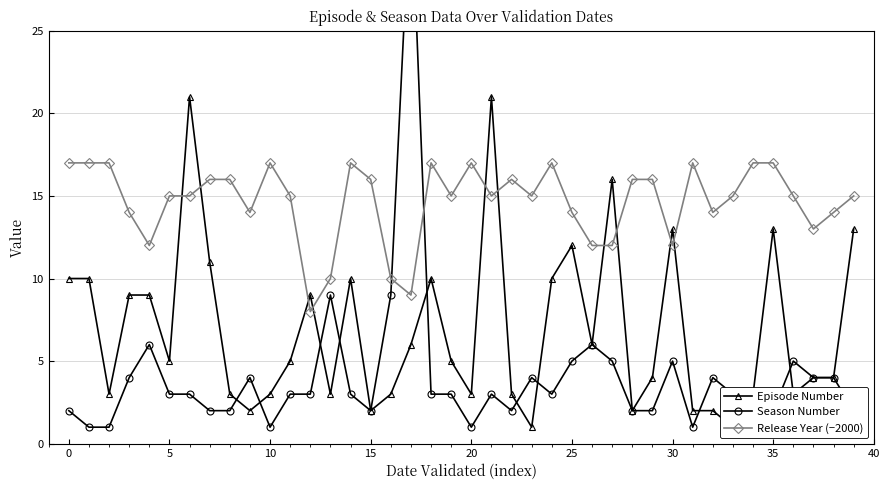

What is the label of the 19th point from the left?

18